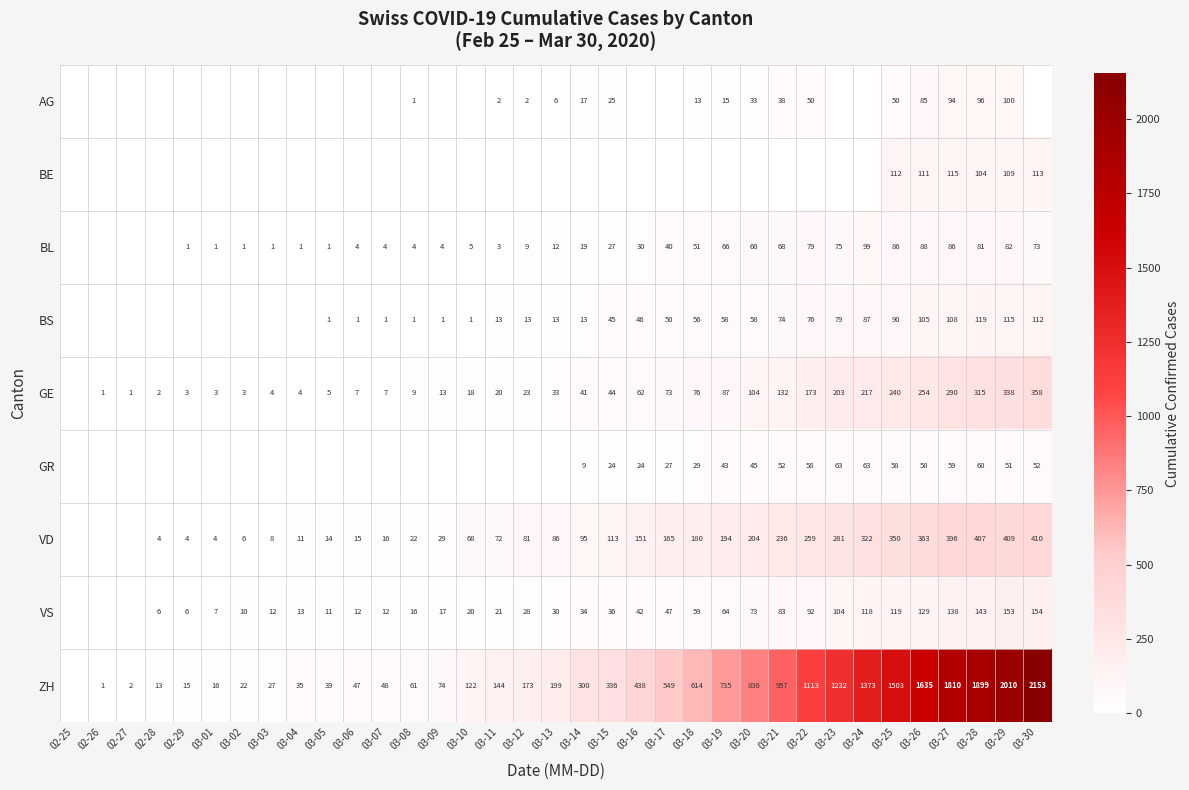

At which category does the chart reach its minimum across all series?

02-25